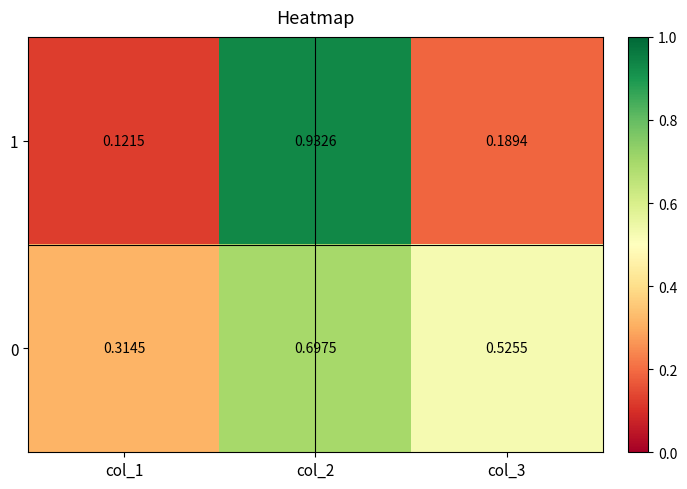

Is the value of 0 at col_1 greater than the value of 1 at col_1?

Yes